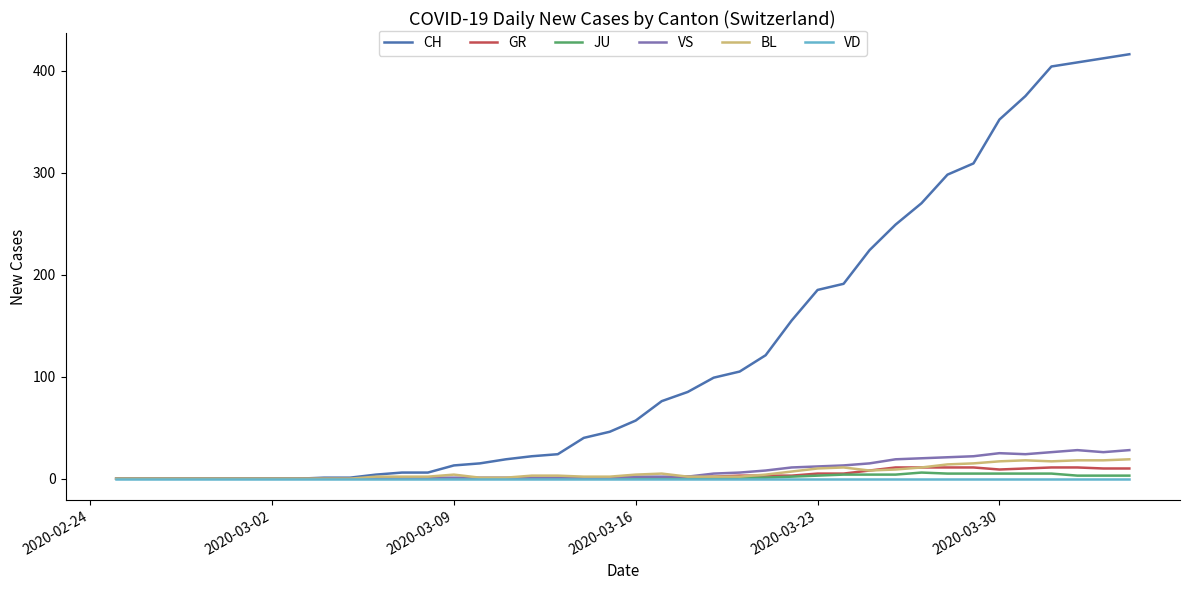

Which series has the largest total across all categories?

CH